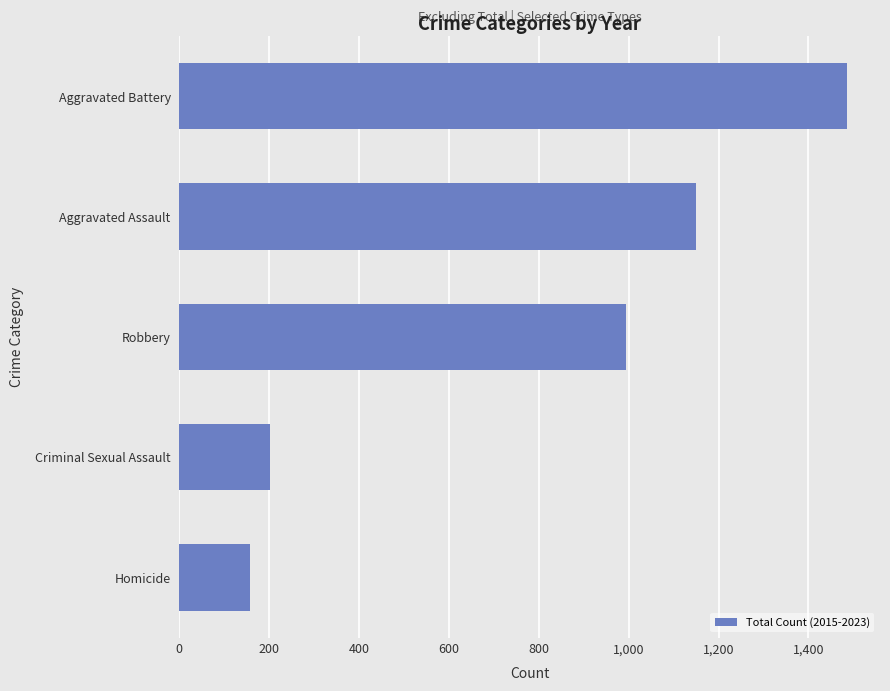

What is the change in value from Robbery to Aggravated Assault?

+157